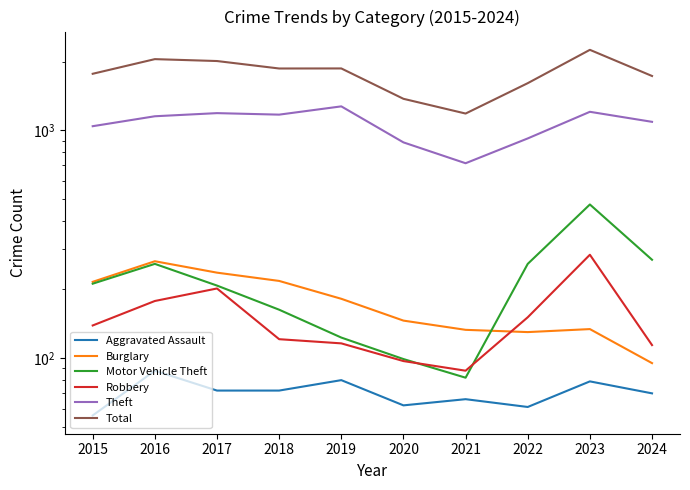

Between 2024 and 2016, which is larger?

2016